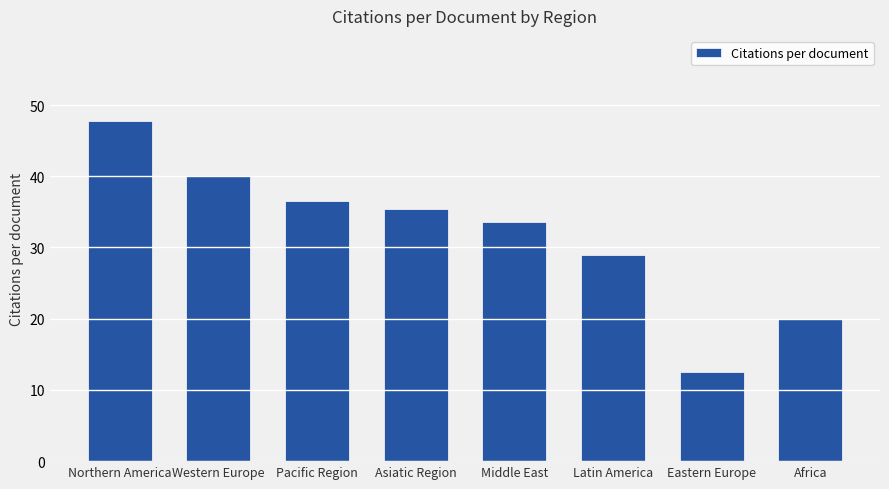

The chart shows a value of 27.7 at Western Europe. True or false?

False